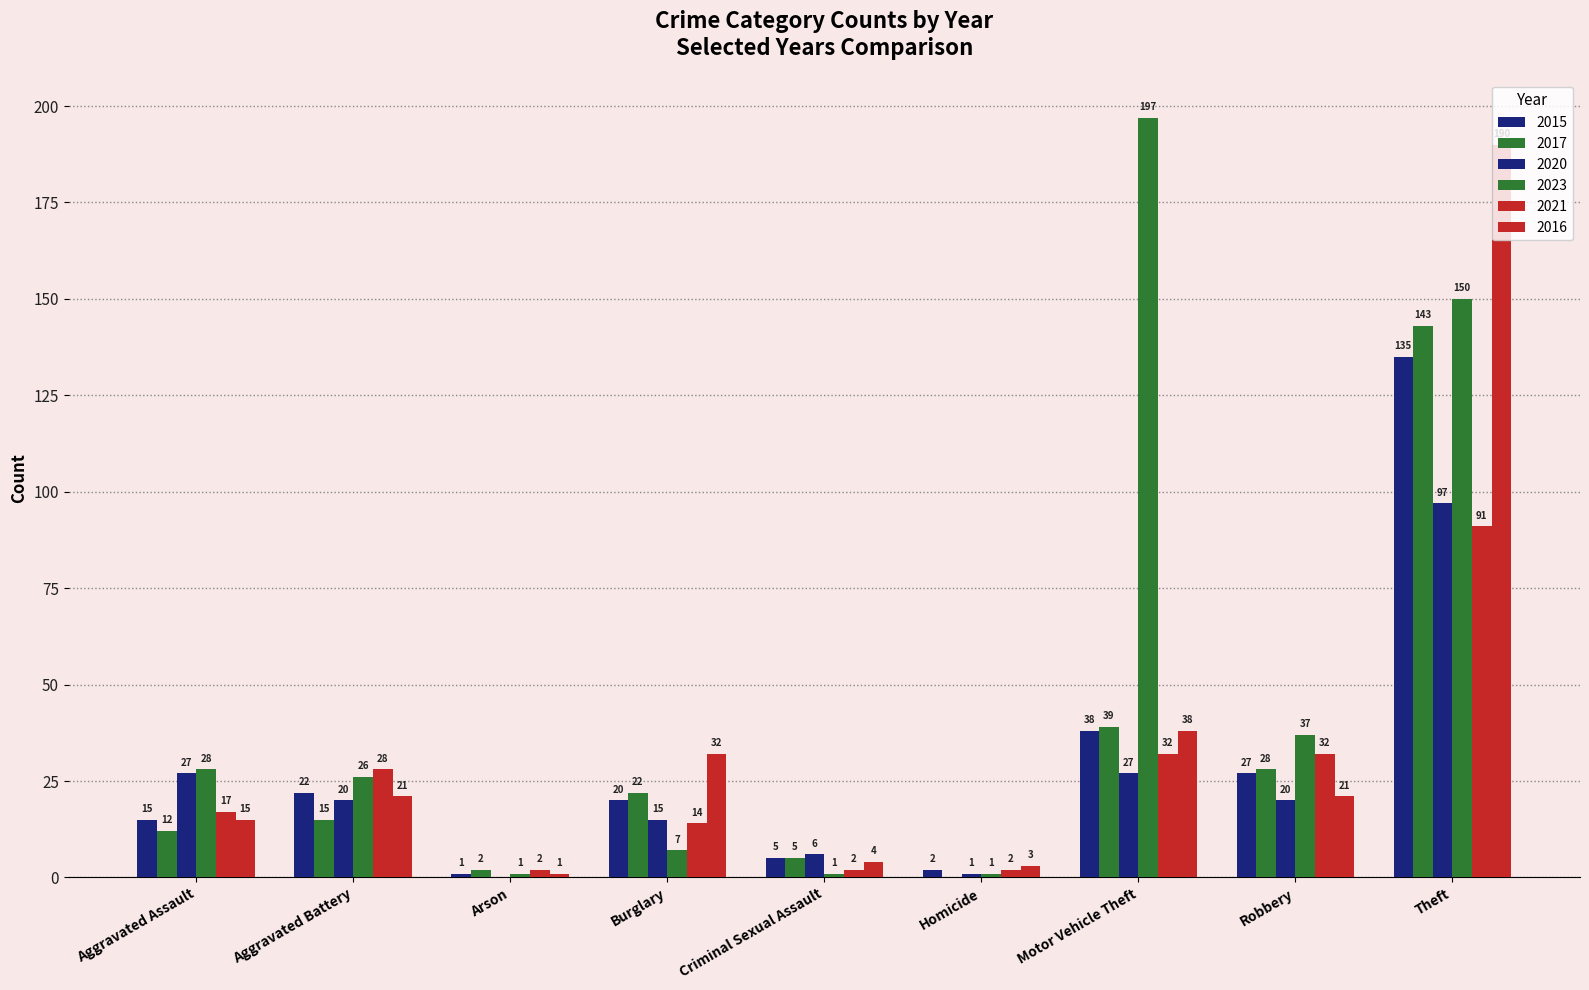

At how many categories does at least one series exceed 57?

2